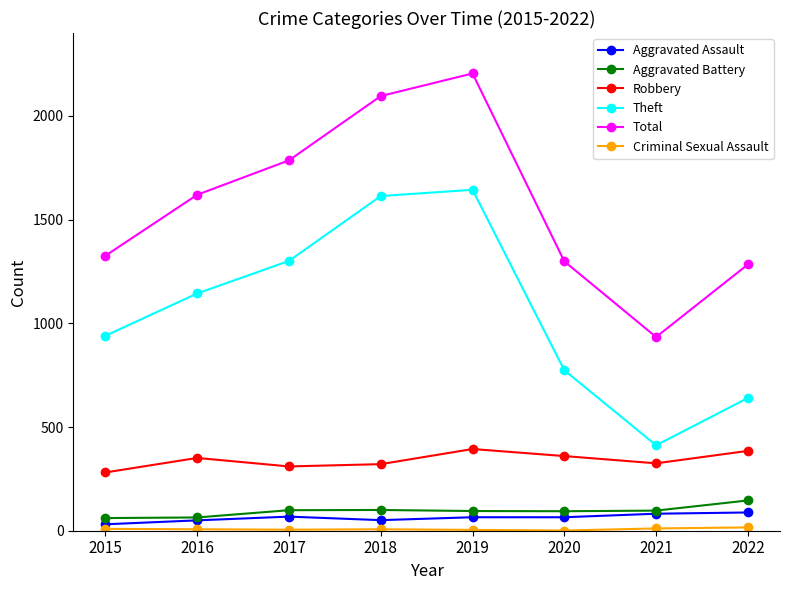

At which category is the sum across all series the highest?

2019